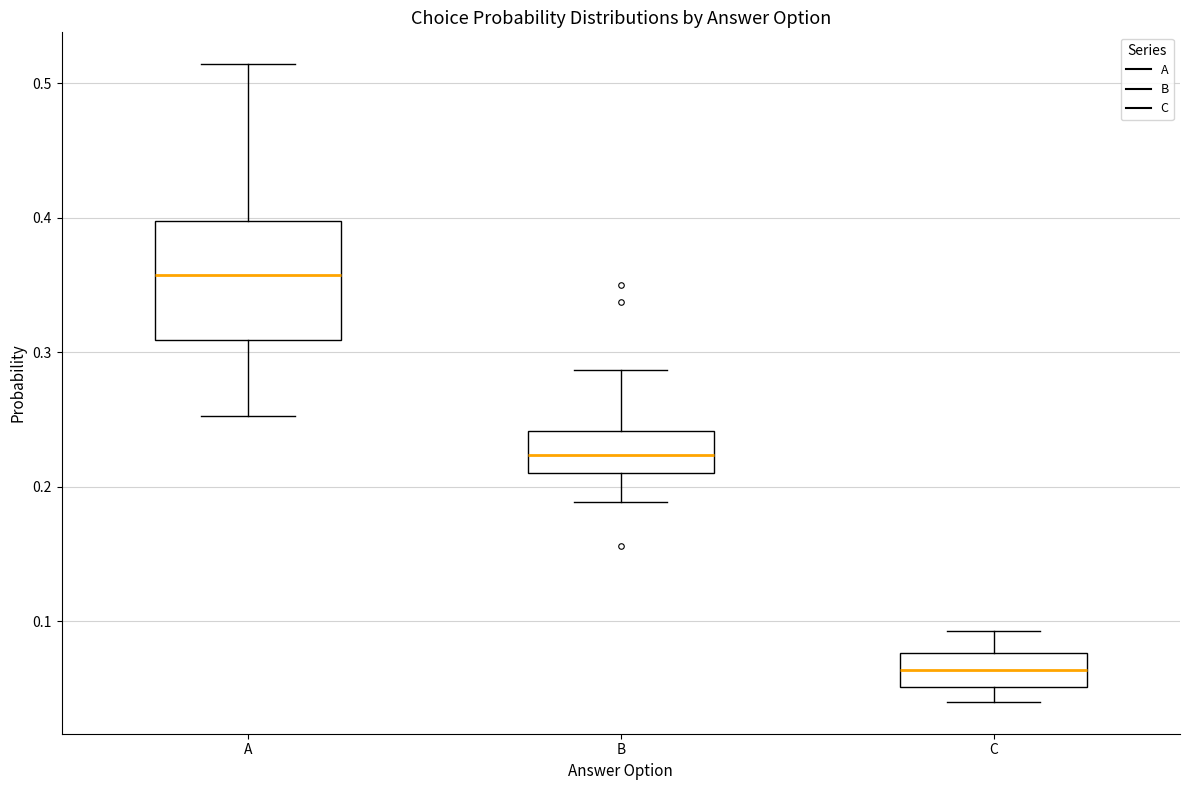

Which box has the highest median line?

A